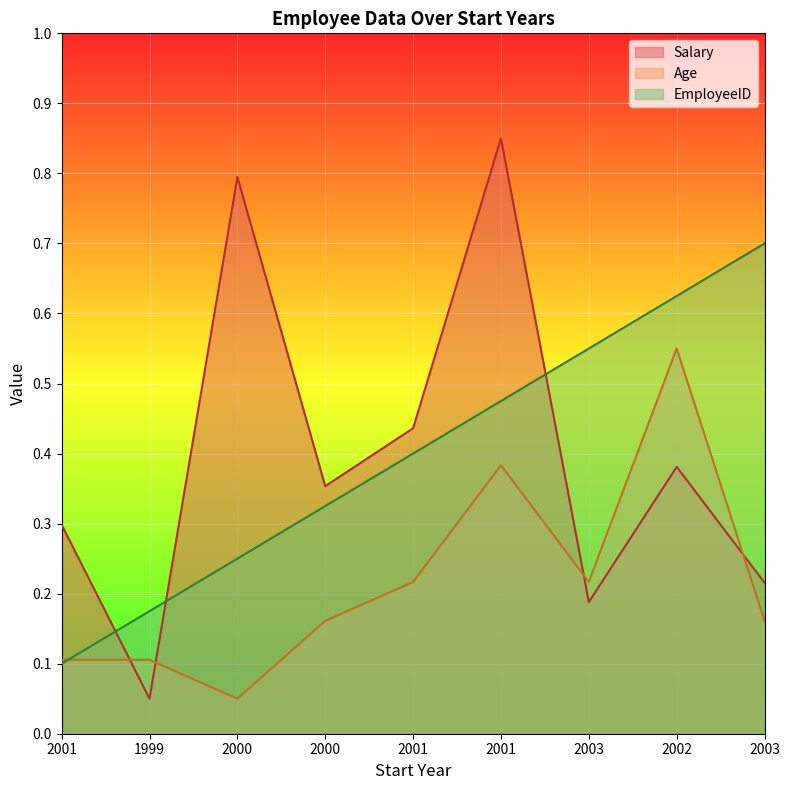

How many interior local valleys does the Salary series have?

3